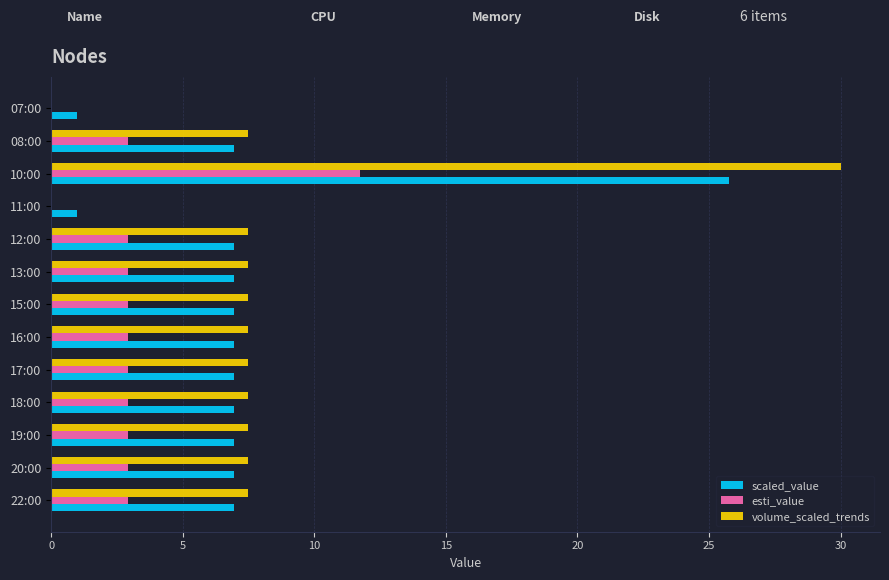

Is it true that volume_scaled_trends equals 11.5 at 19:00?

False